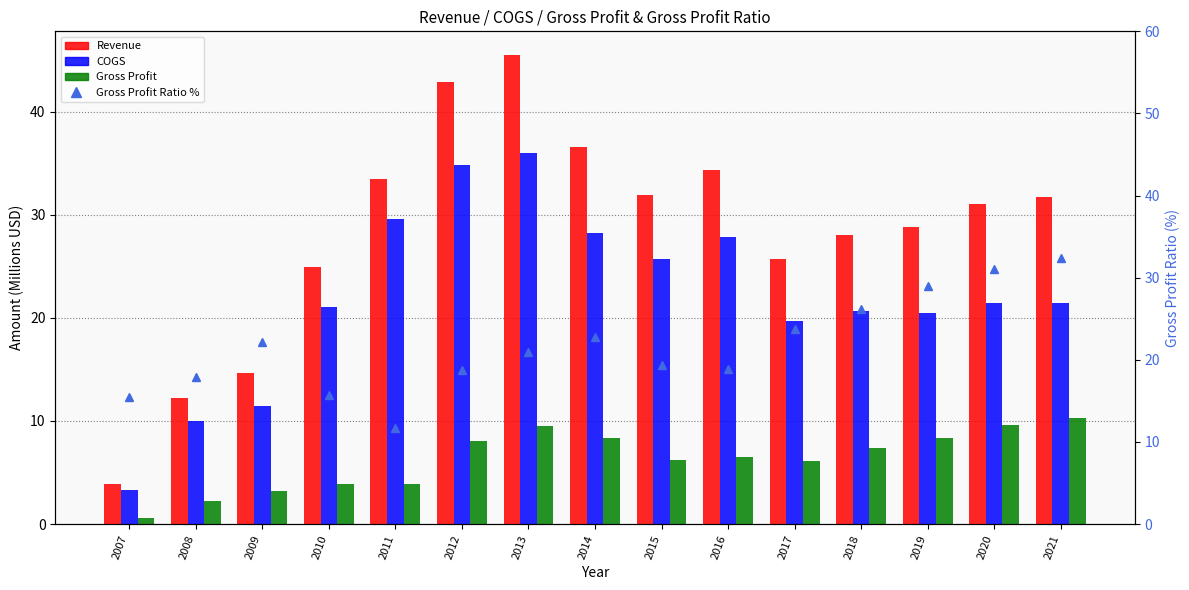

What is the value of the Gross Profit bar at the 3rd from the left?

3.2